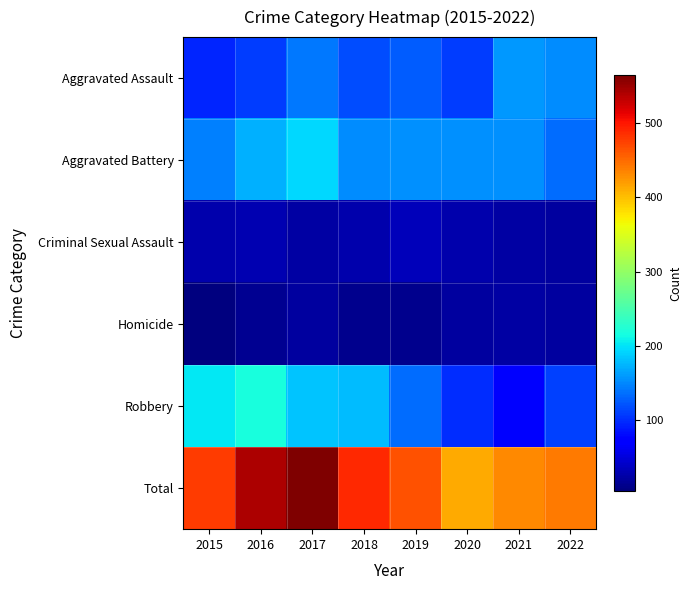

What is the greatest value displayed?

564